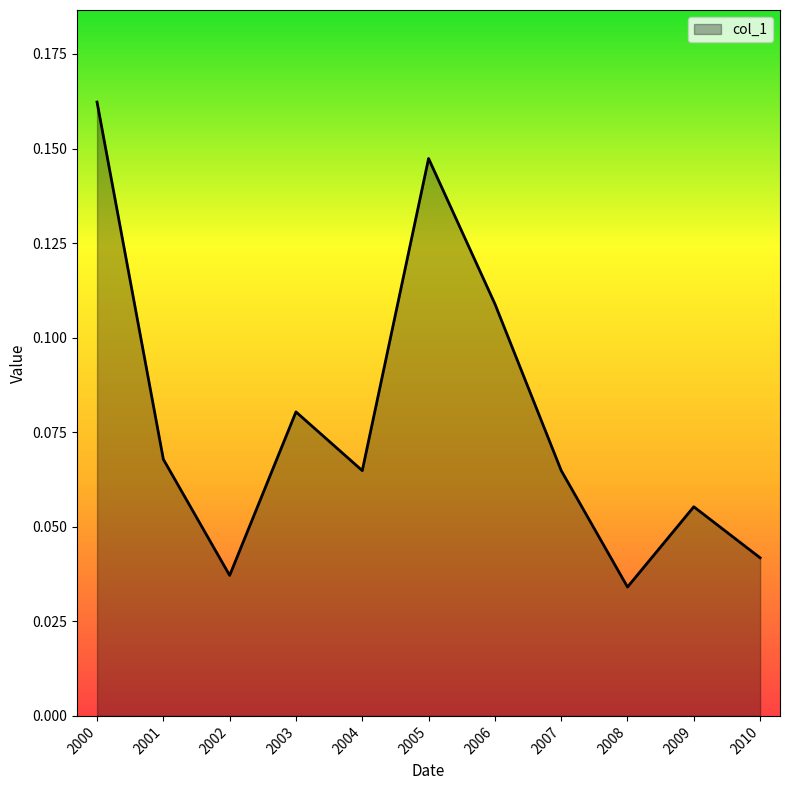

The chart shows a value of 0.0 at 2007. True or false?

False